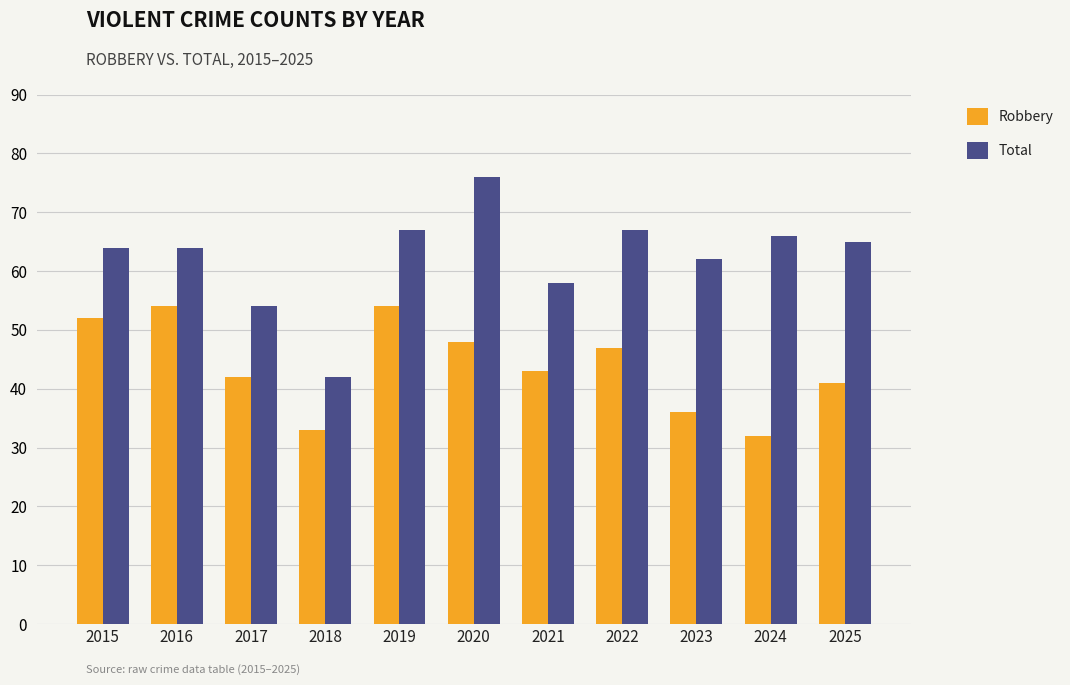

Which series changed the most between 2016 and 2022?

Robbery